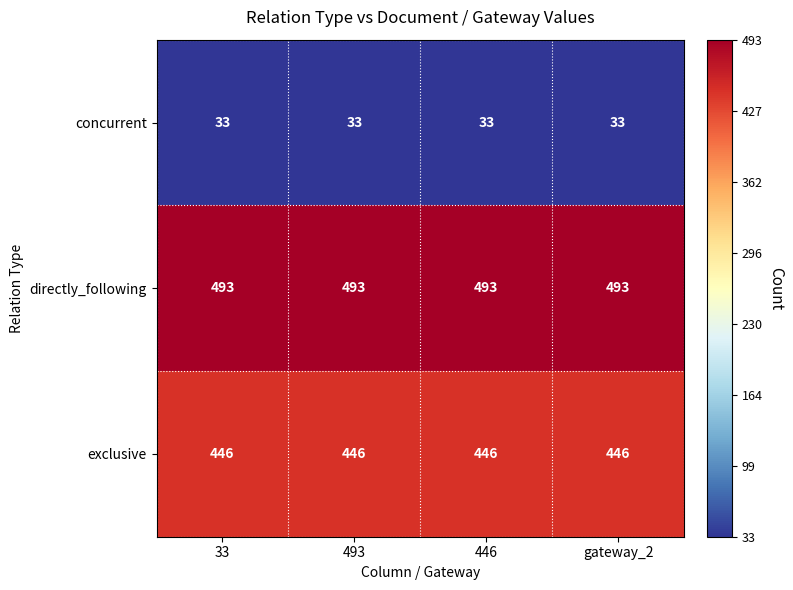

What is the difference between the highest and lowest values at 446?

460